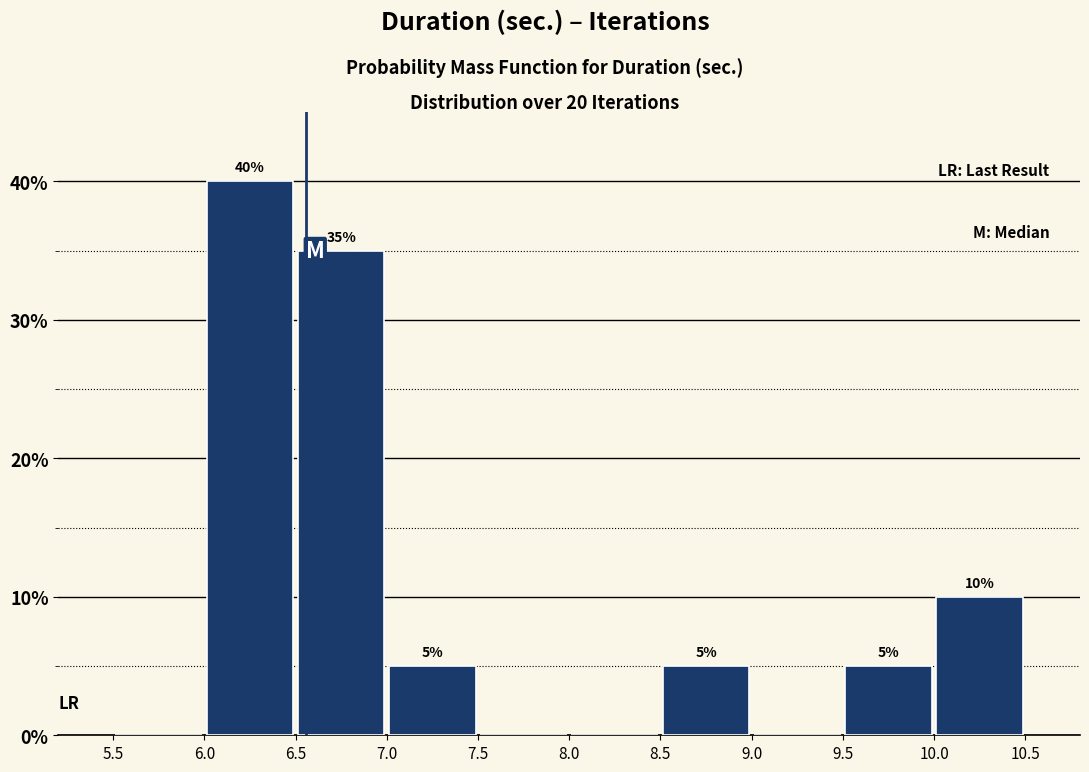

Which range on the x-axis has the tallest bar?

6.0 to 6.5